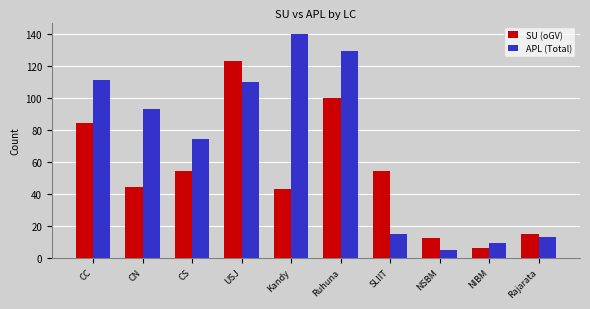

How many data points does each series have?

10